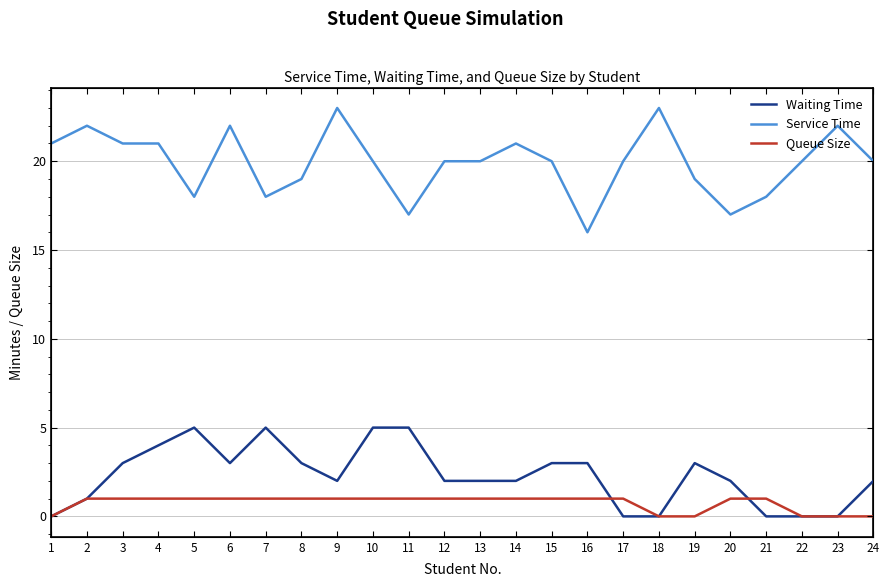

How many categories are shown in the chart?

24